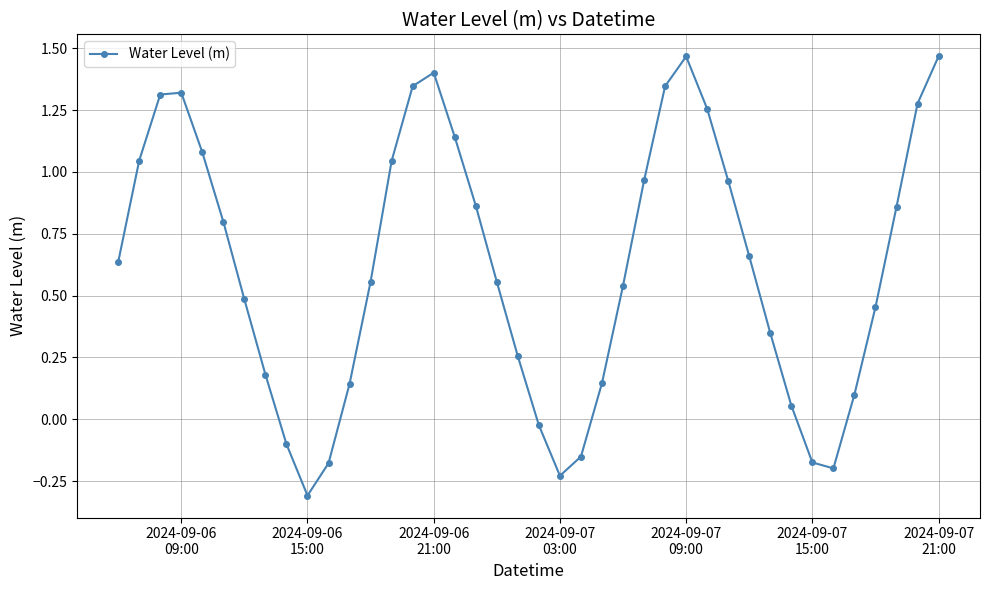

How many points are higher than both their immediate neighbors (excluding endpoints)?

3